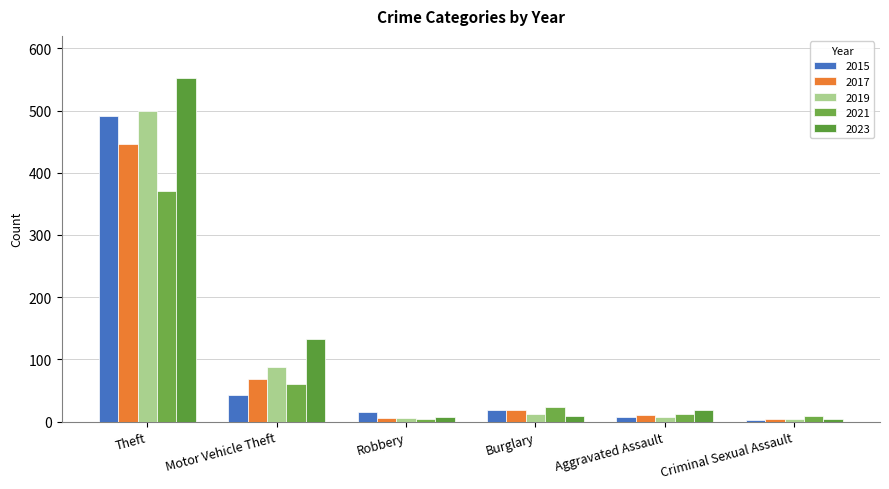

Rank the series at Burglary from lowest to highest value.

2023, 2019, 2017, 2015, 2021